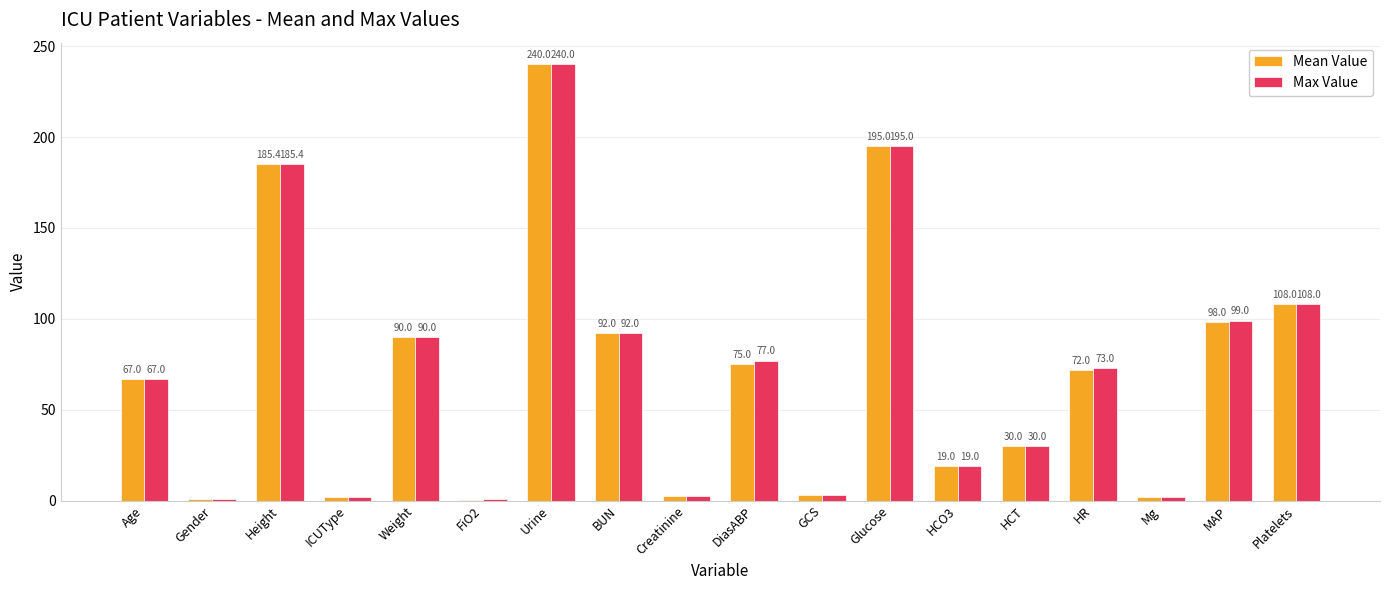

Where does the Max Value series first go above 73?

Height